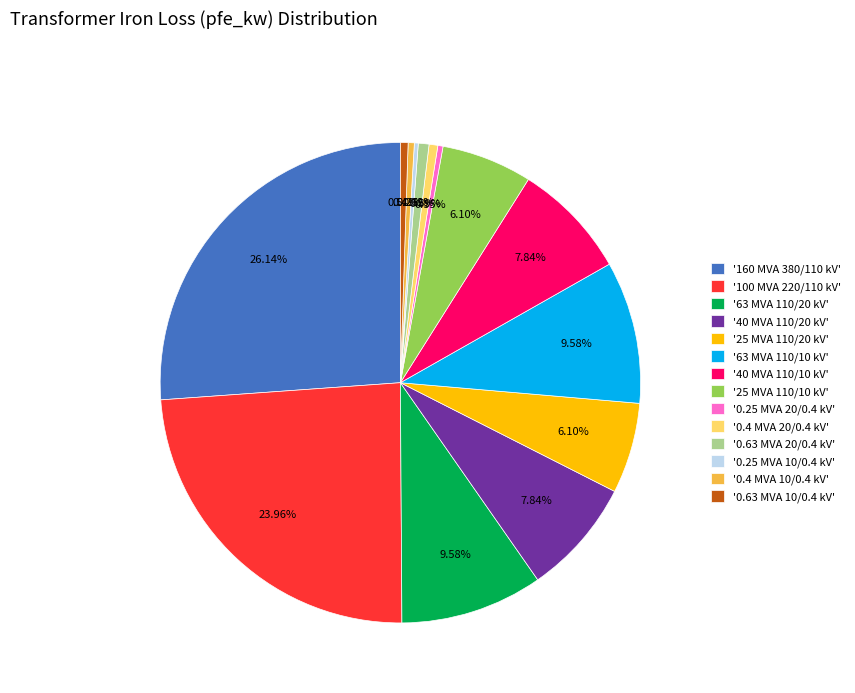

What is the ratio of the value at '160 MVA 380/110 kV' to the value at '25 MVA 110/20 kV'?

4.3